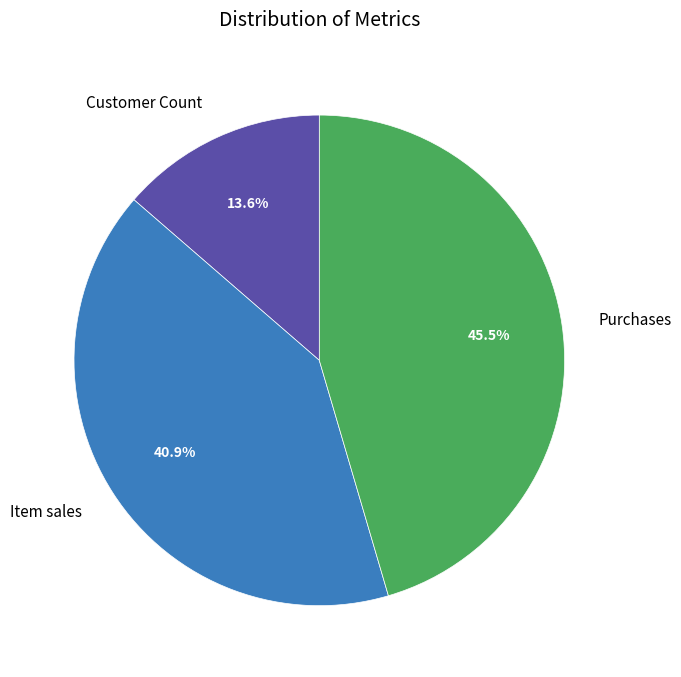

Which has a higher value, Customer Count or Item sales?

Item sales